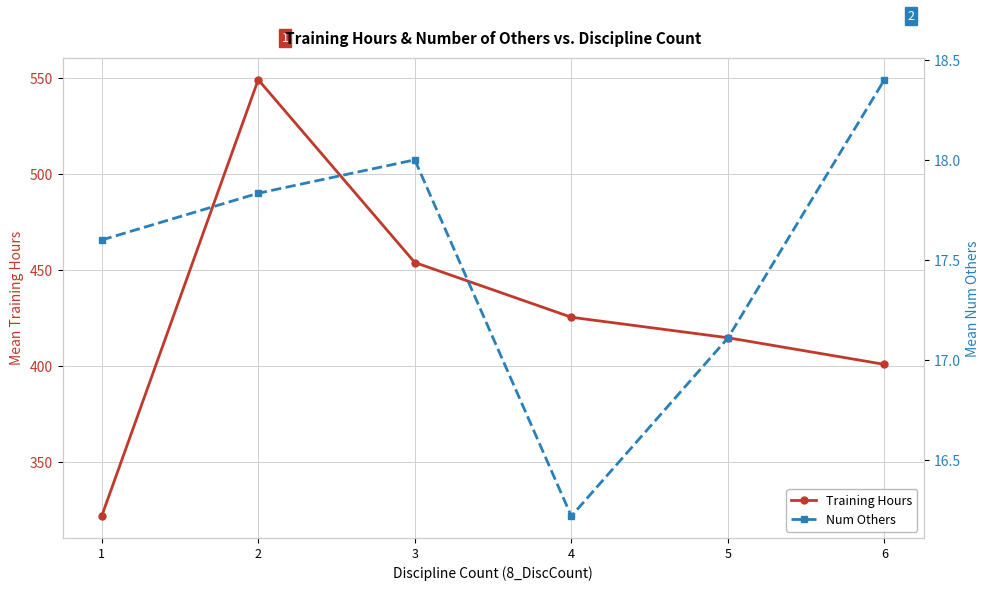

At which label does Training Hours first exceed 425?

2